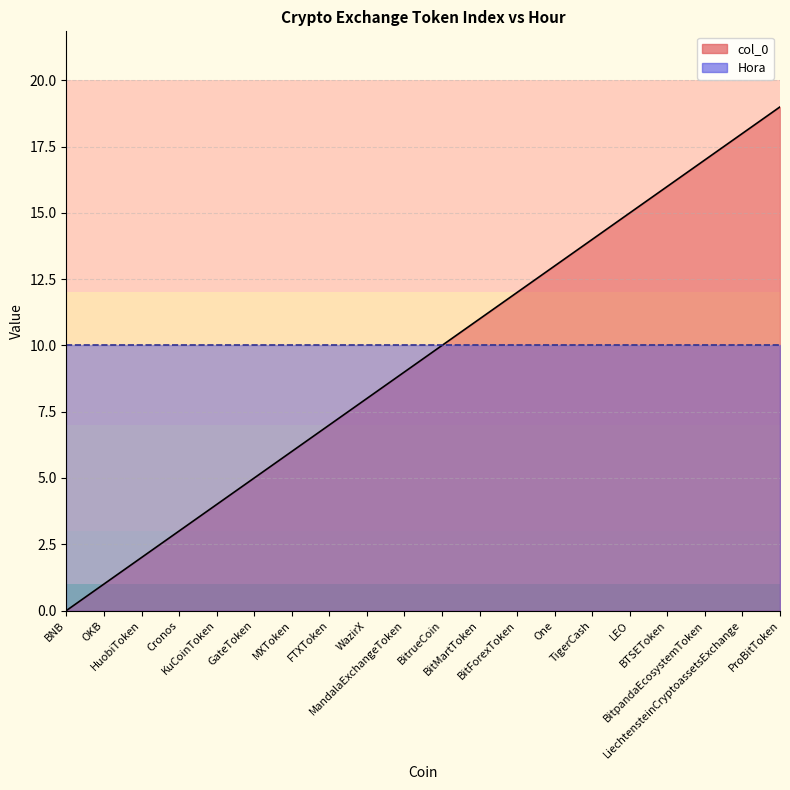

How many data points does each series have?

20